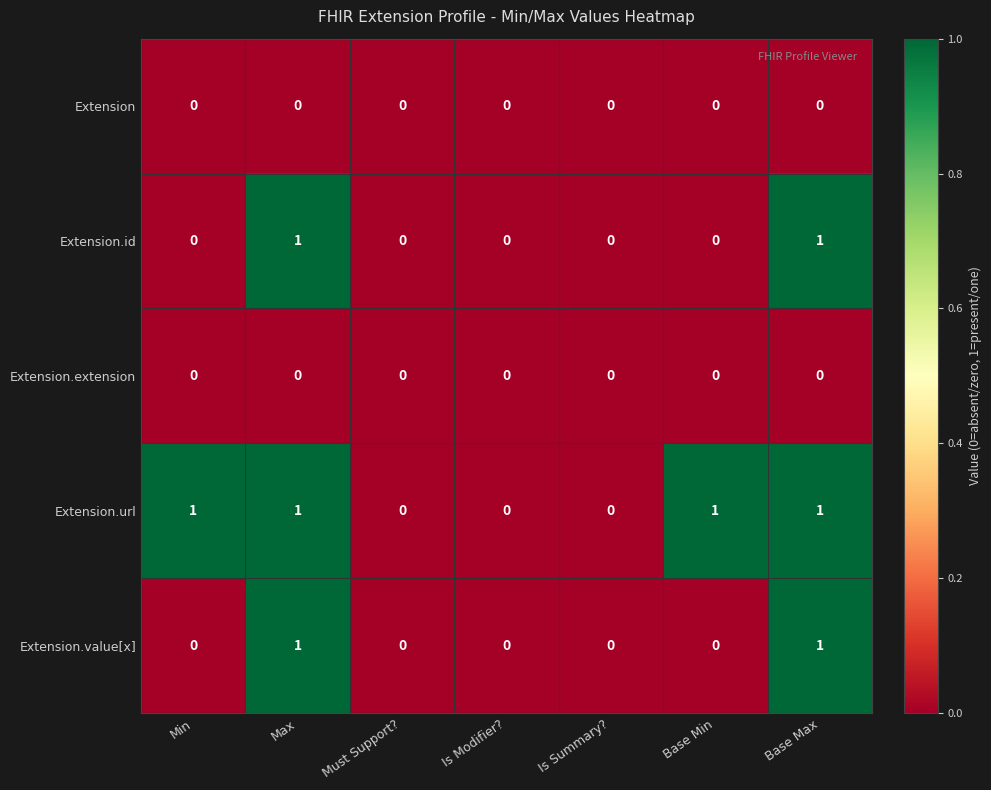

Is it true that Extension equals 0 at Is Summary??

True